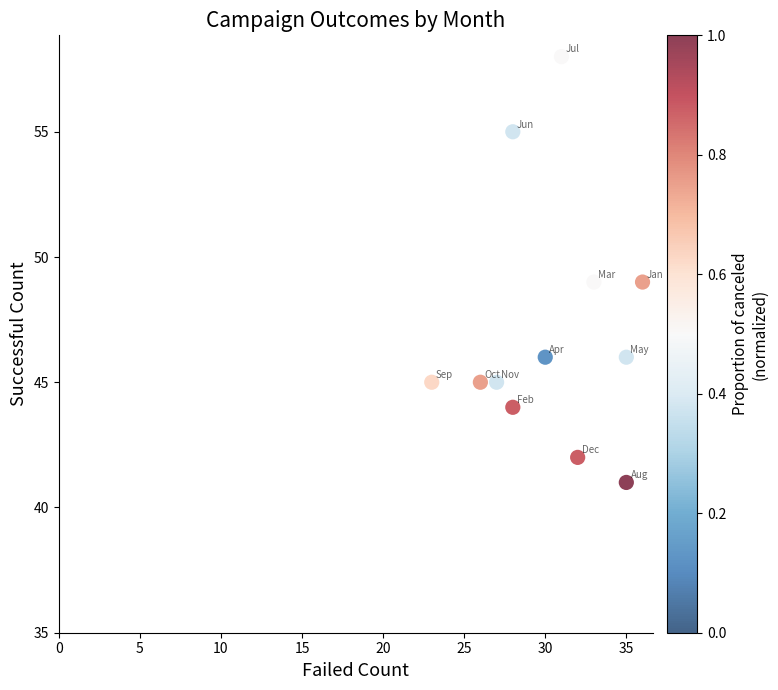

What is the average Y value?

47